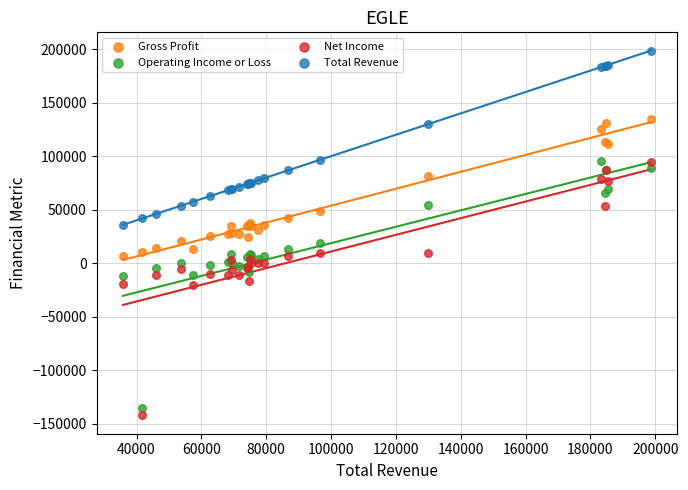

What are all the series names shown in the legend?

Gross Profit, Operating Income or Loss, Net Income, Total Revenue